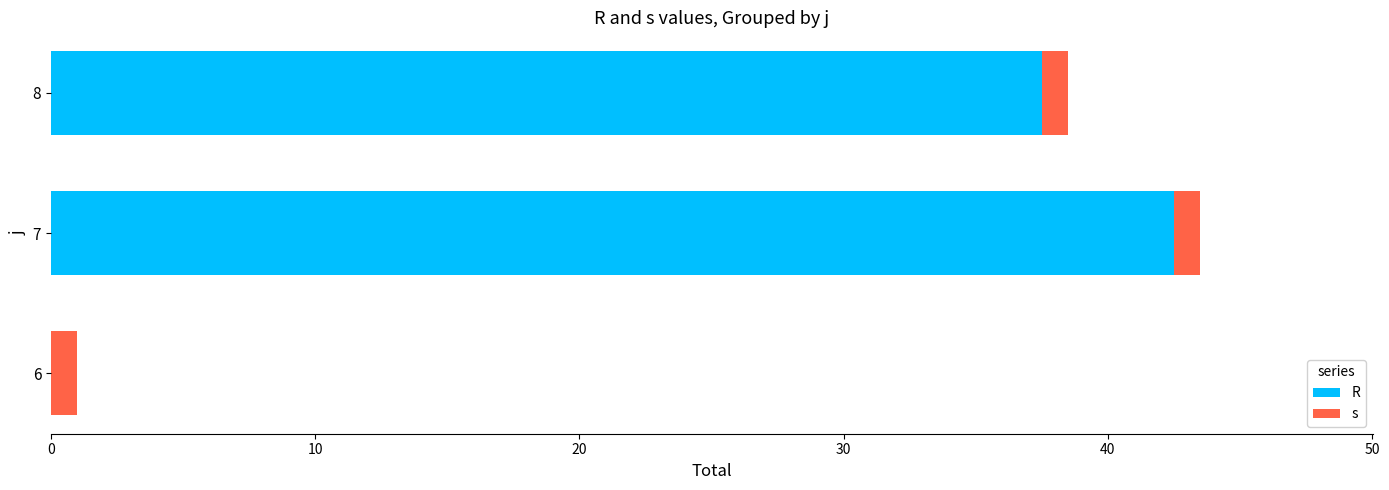

At which category is the sum across all series the highest?

7